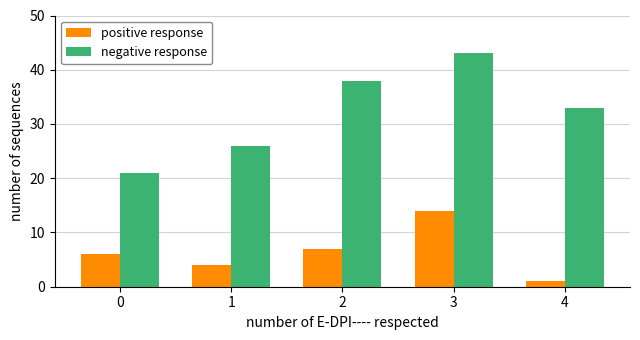

Reading right to left, transcribe all the data shown in this chart.

positive response: 1	14	7	4	6
negative response: 33	43	38	26	21